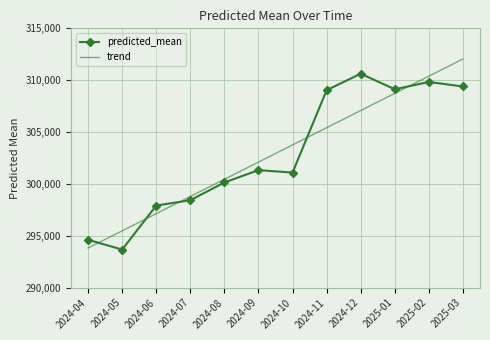

What is the sum of the predicted_mean values at 2024-07 and 2025-01?

607556.3